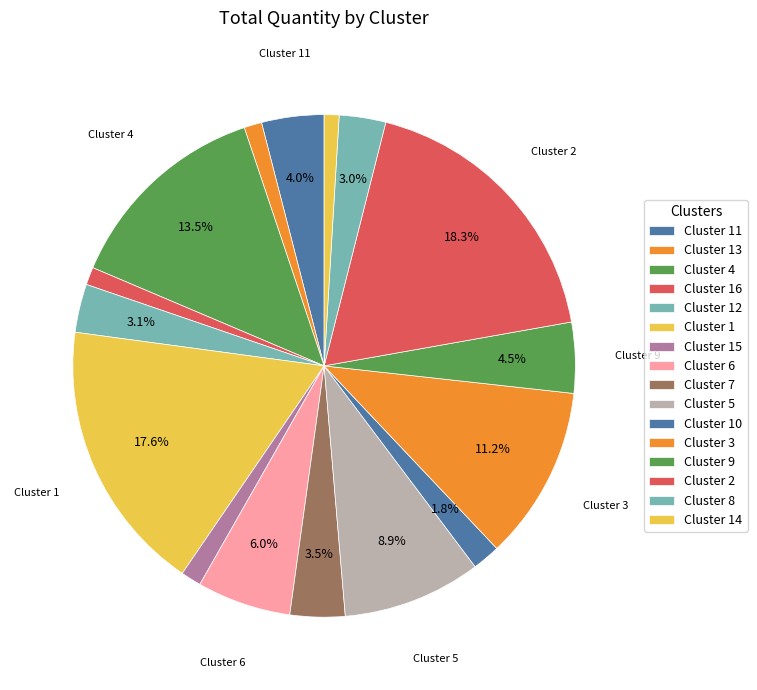

Which has a higher value, Cluster 1 or Cluster 2?

Cluster 2